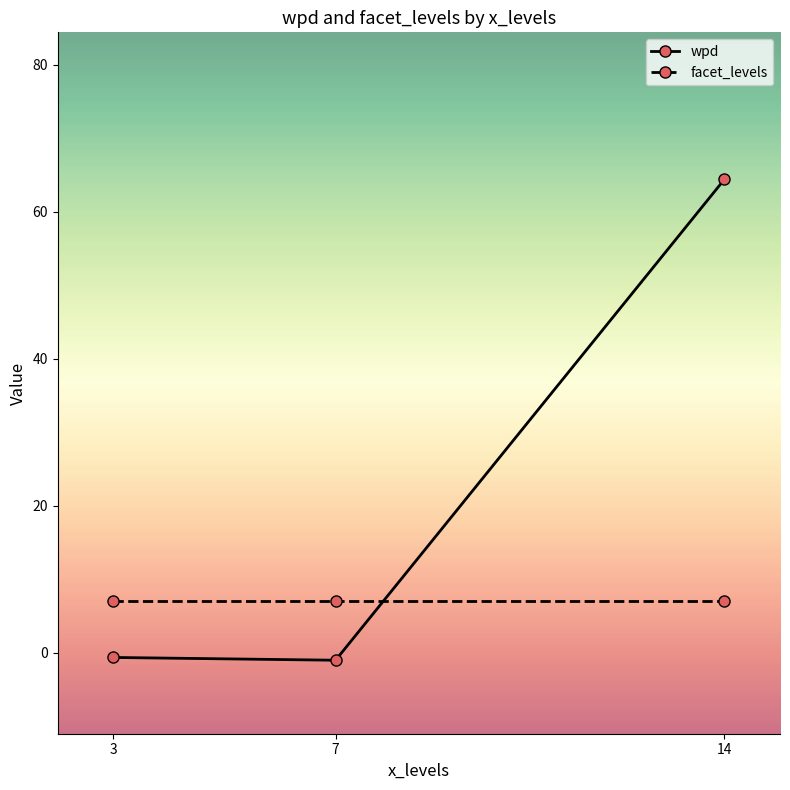

Rank the series at 3 from lowest to highest value.

wpd, facet_levels